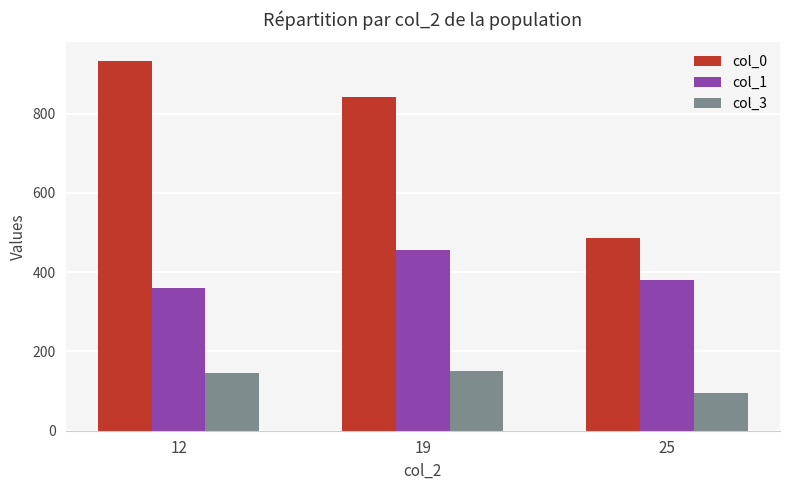

Which series has the widest spread of values?

col_0